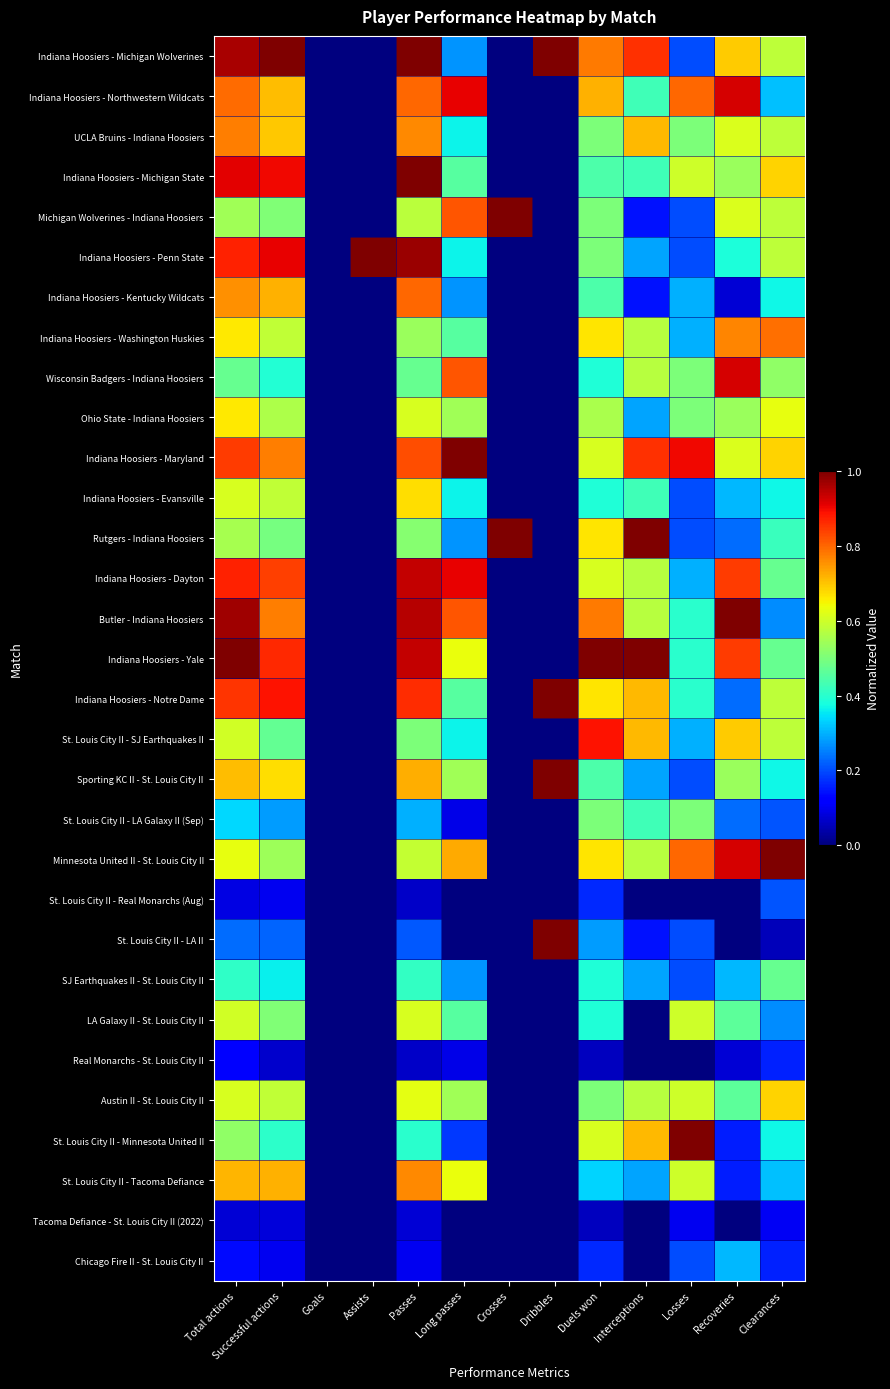

Count the number of categories in the chart.

13